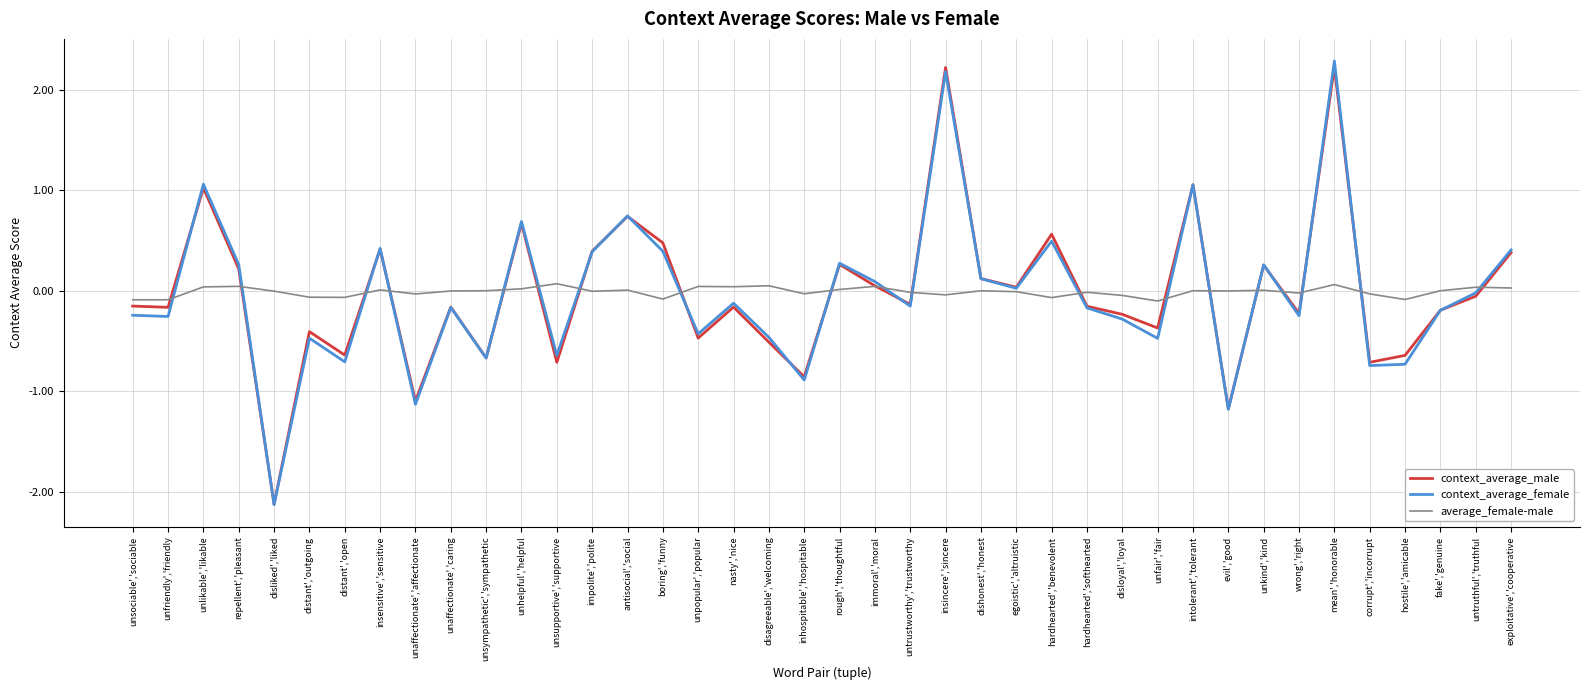

Is the value of context_average_male at intolerant','tolerant greater than the value of context_average_female at wrong','right?

Yes